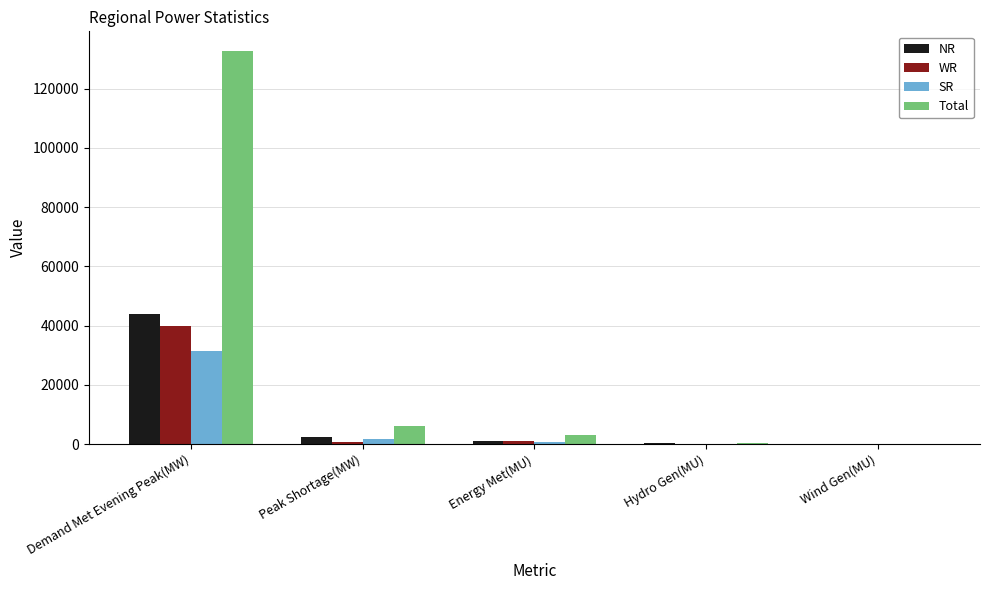

At which label does Total first exceed 3066?

Demand Met Evening Peak(MW)